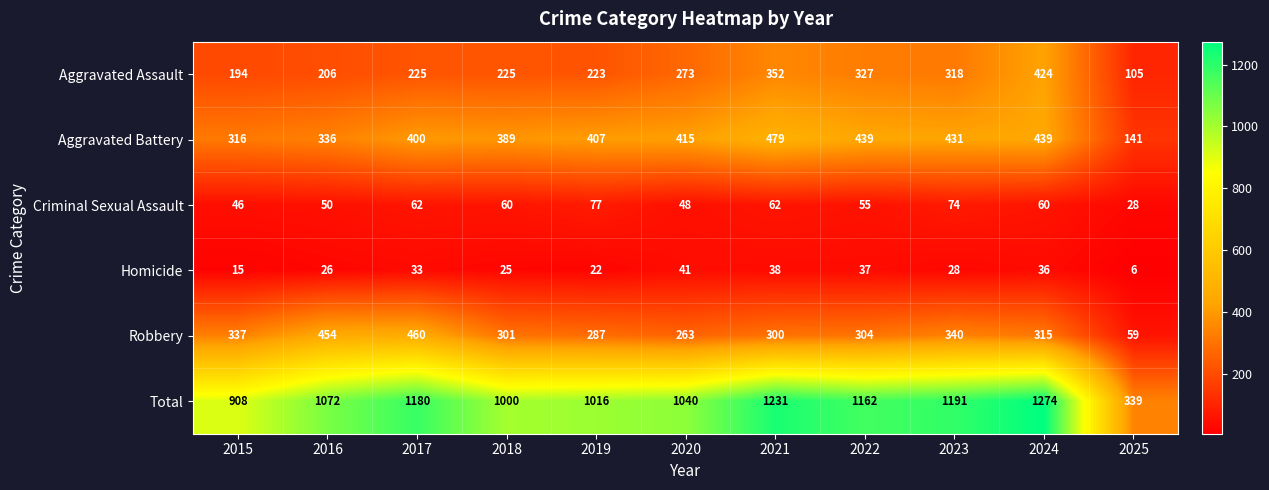

The Aggravated Assault series shows 206 at 2016. True or false?

True